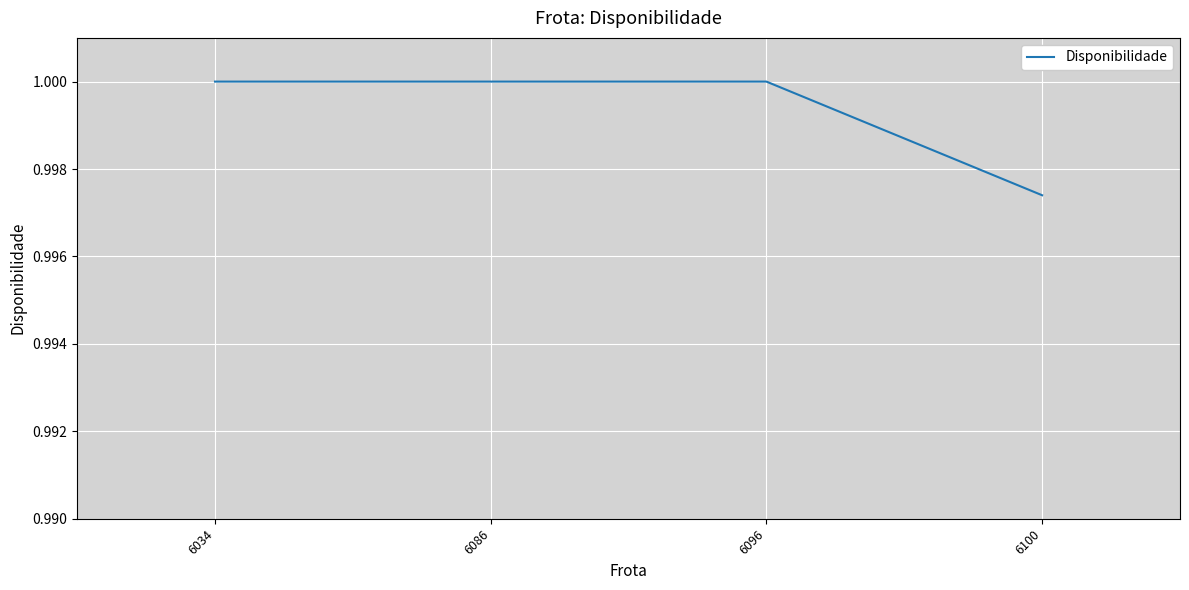

True or false: the data has more than 1 interior local peaks.

False